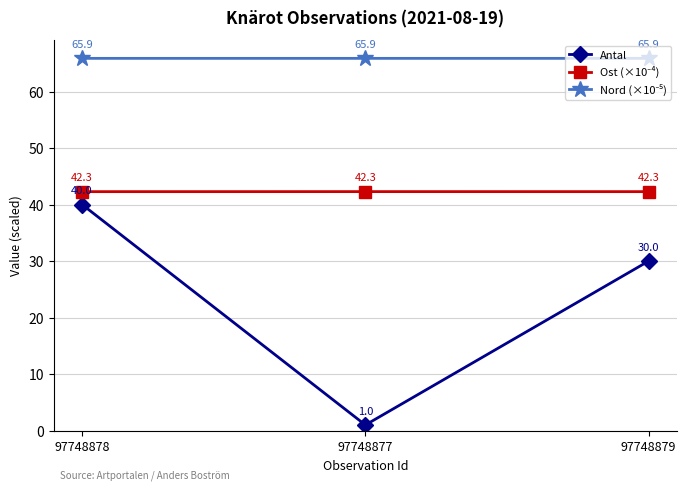

What is the label of the 1st point from the right?

97748879